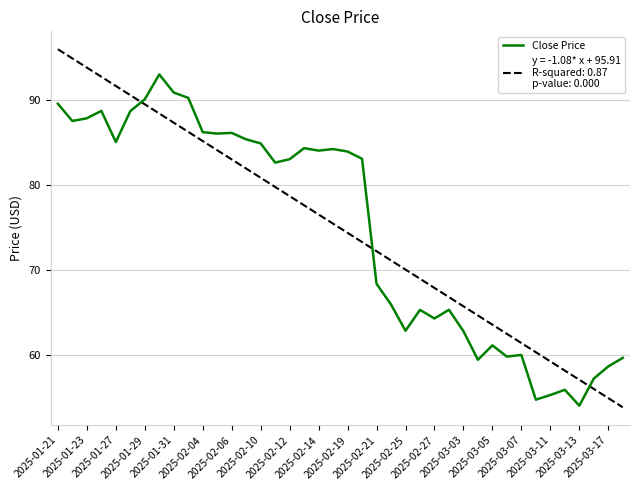

What is the greatest value displayed?

95.9